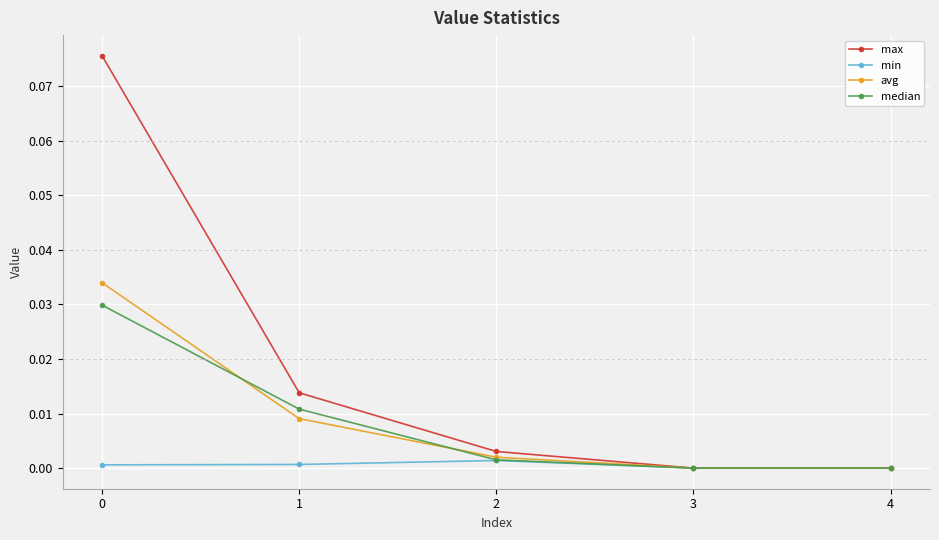

Which series has the largest total across all categories?

max